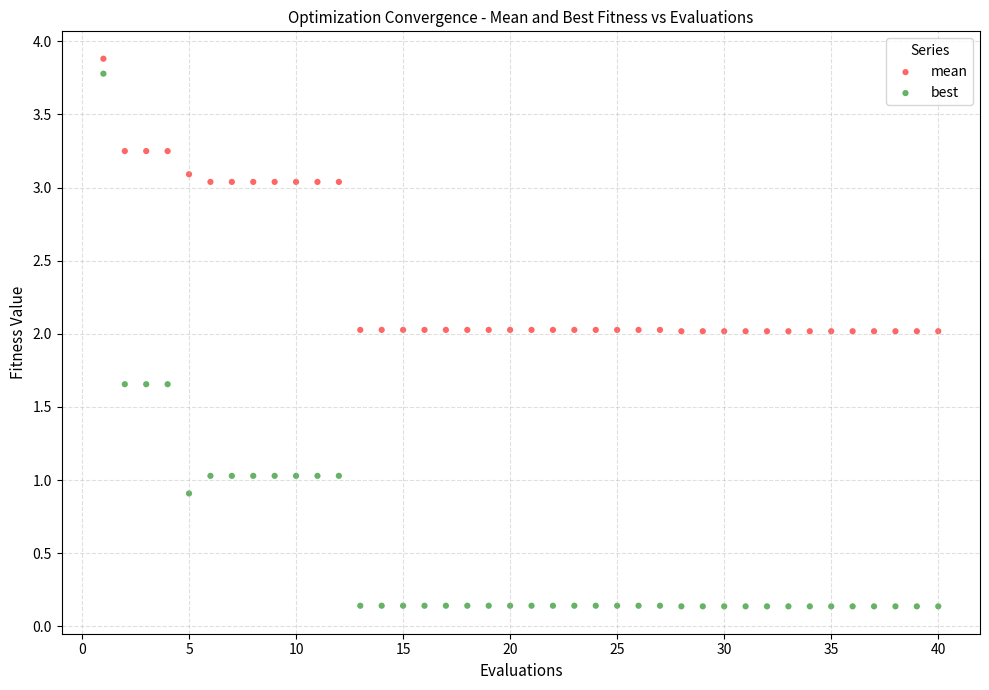

Which series has the widest spread of Y values?

best